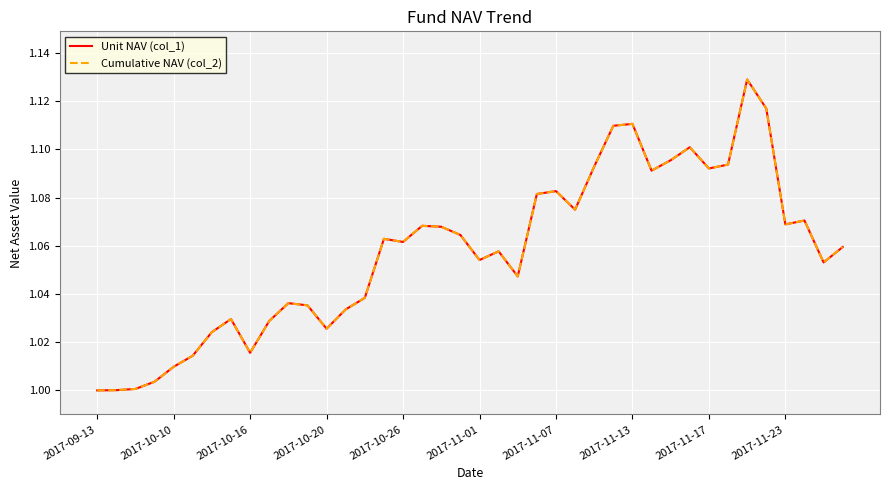

Is this an area chart (filled region under the line)?

No